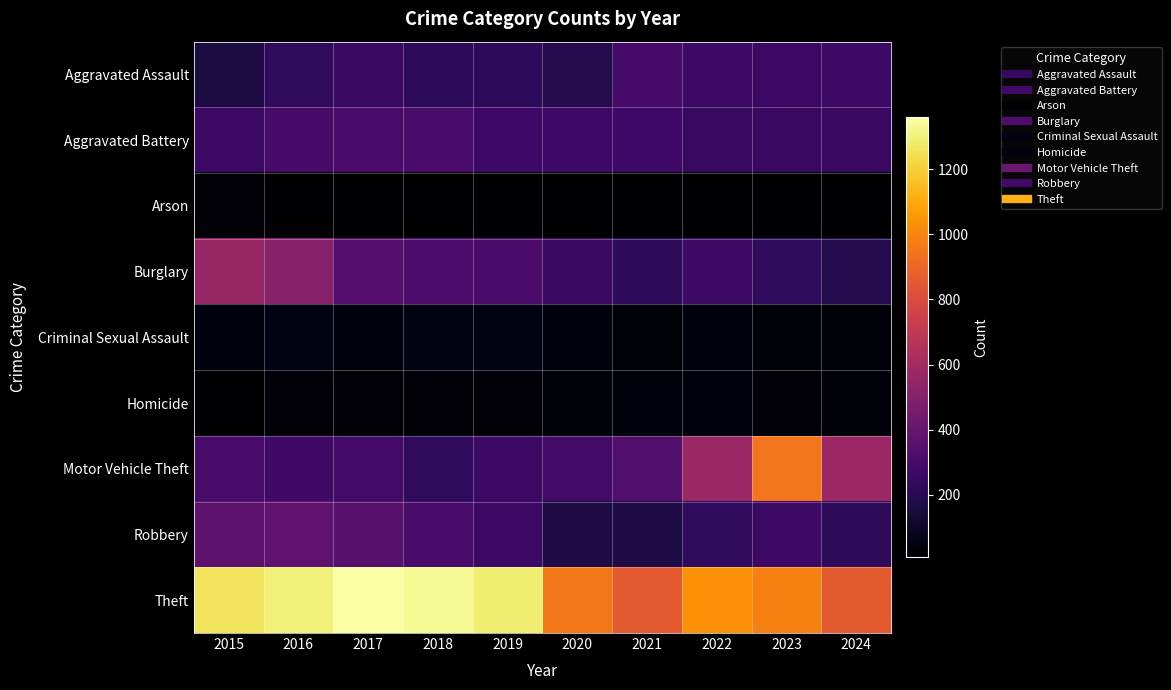

At which category is the sum across all series the highest?

2016